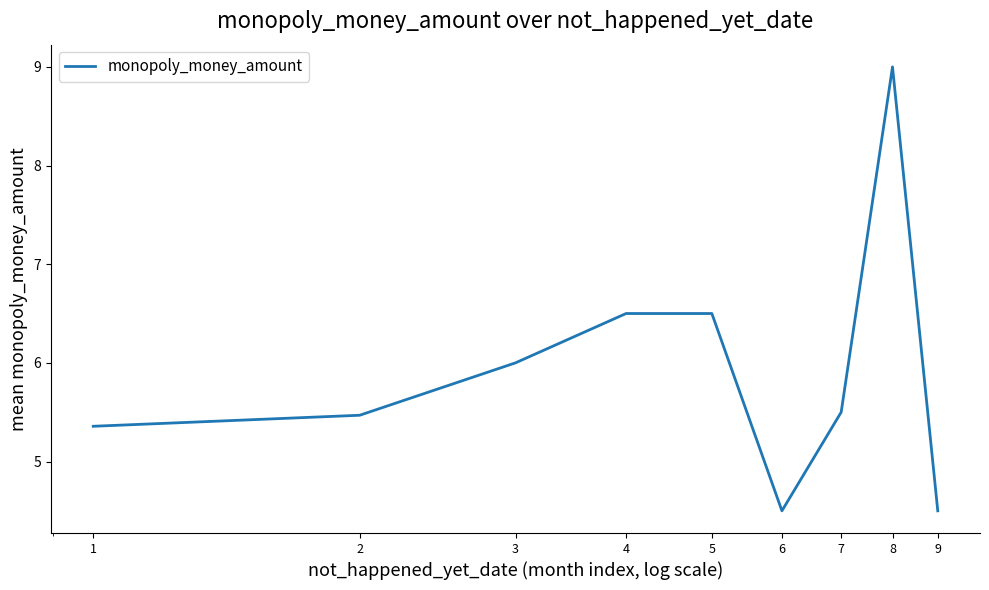

How many categories are shown in the chart?

9